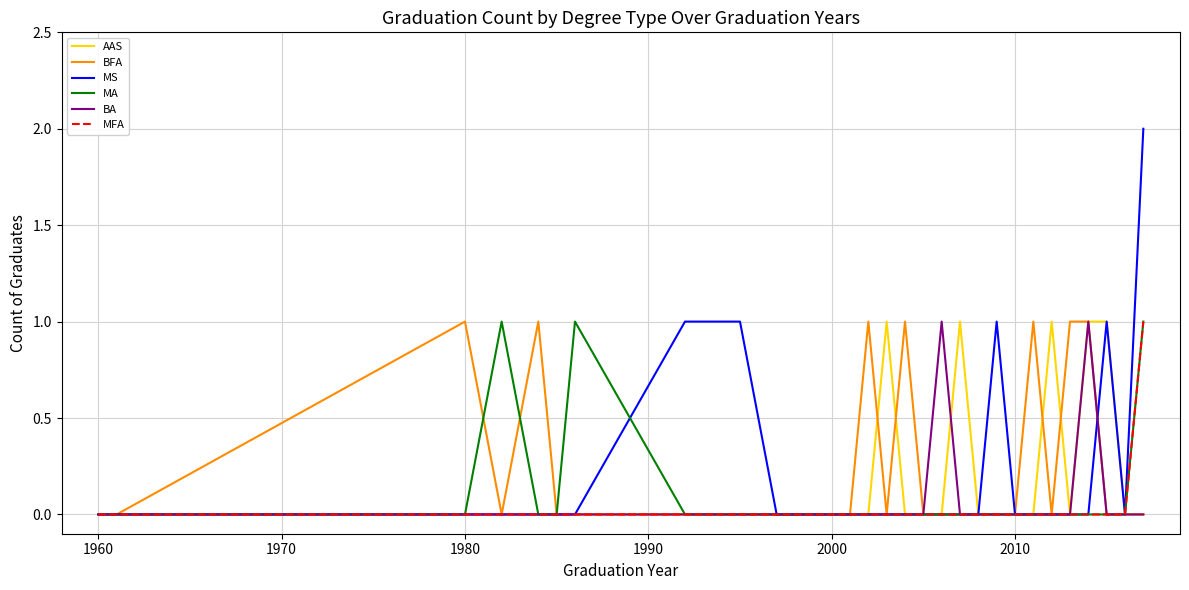

List the series in order of their overall mean, highest first.

BFA, MS, AAS, MA, BA, MFA